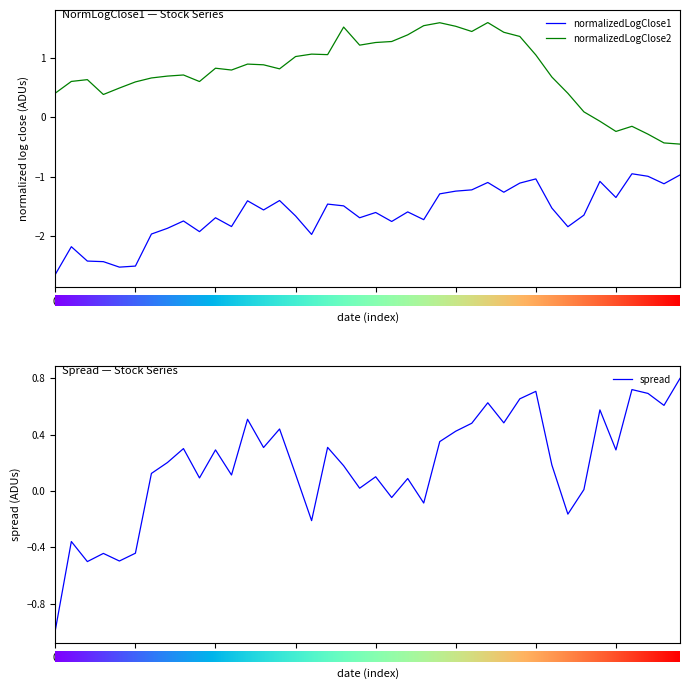

How many data points does each series have?

40